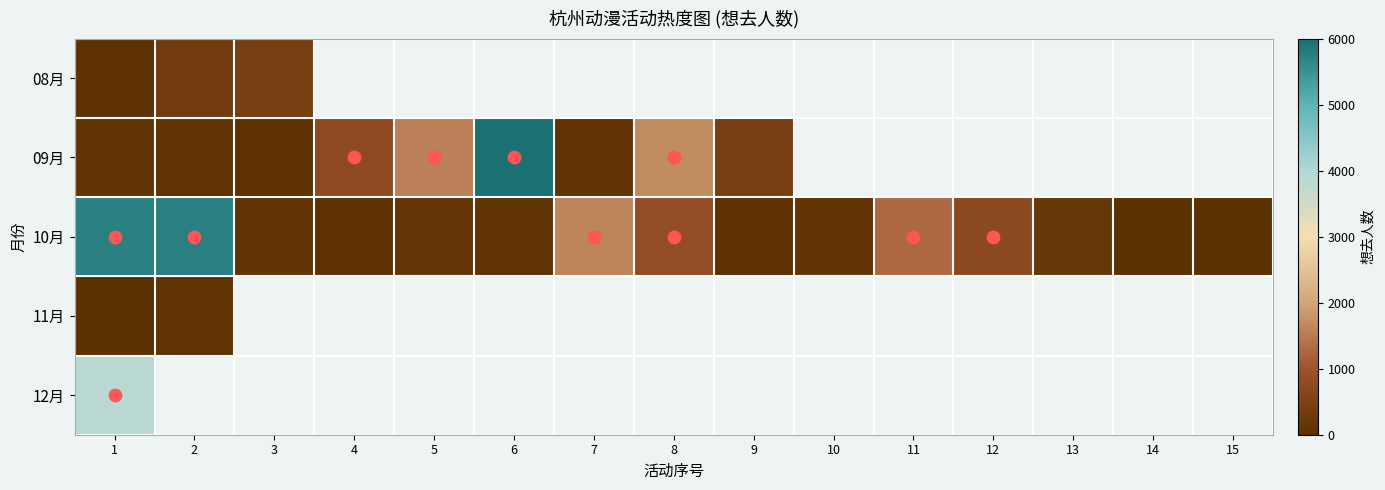

List the series in order of their peak value, lowest first.

11月, 08月, 12月, 10月, 09月